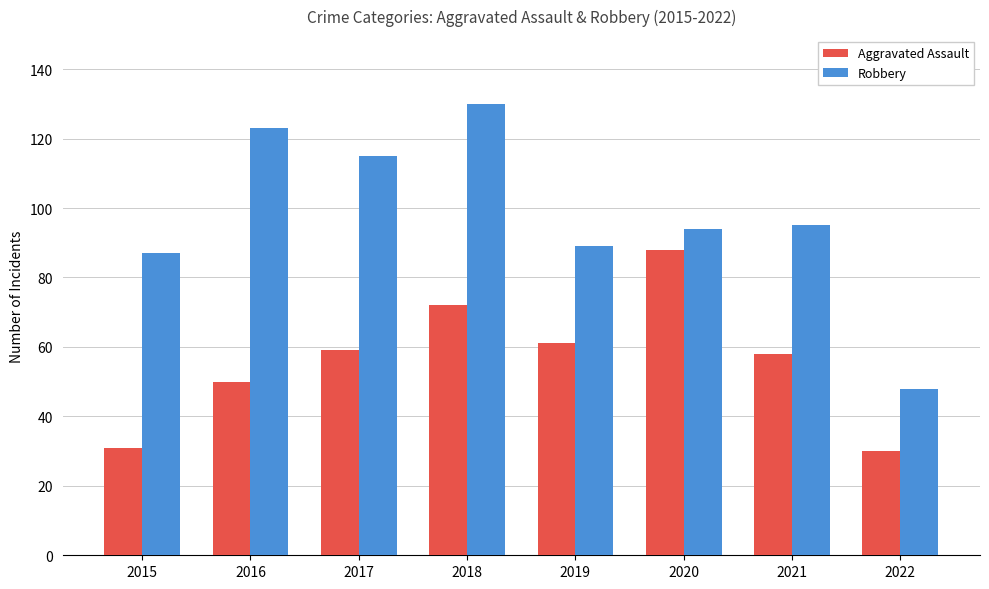

Which series has the largest range (max minus min)?

Robbery